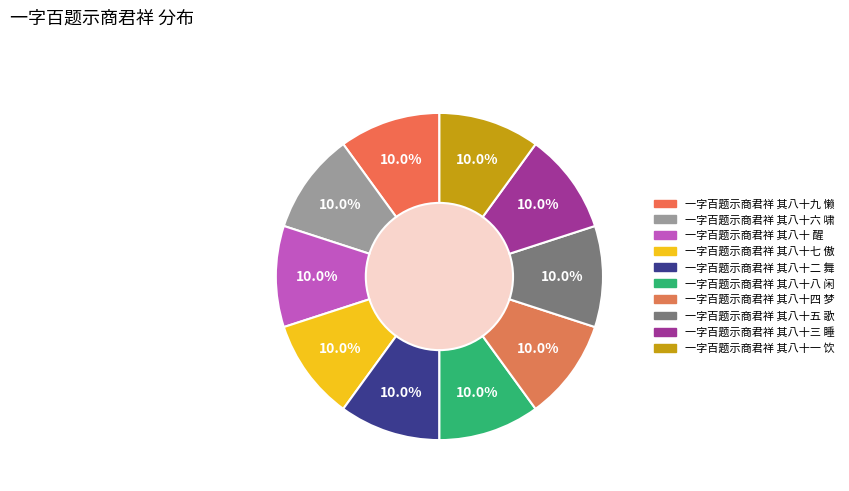

What is the largest slice in the pie chart?

一字百题示商君祥 其八十九 懒